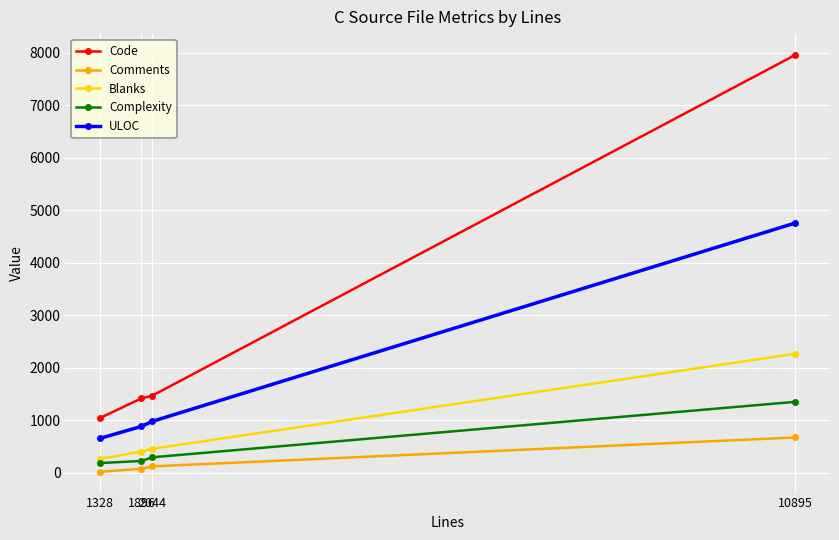

Reading left to right, extract all data points from this chart.

Code: 1328=1044	1896=1417	2044=1467	10895=7957
Comments: 1328=19	1896=75	2044=121	10895=672
Blanks: 1328=265	1896=404	2044=456	10895=2266
Complexity: 1328=185	1896=224	2044=294	10895=1351
ULOC: 1328=655	1896=883	2044=978	10895=4756